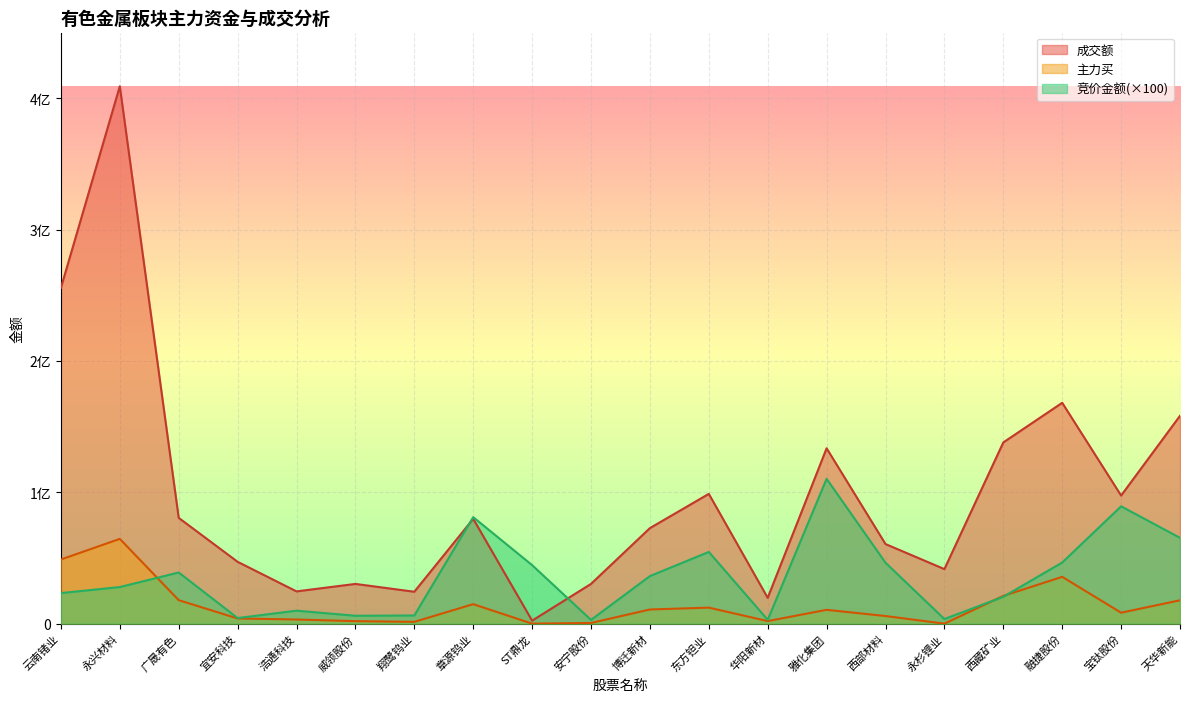

What are all the series names shown in the legend?

成交额, 主力买, 竞价金额(×100)